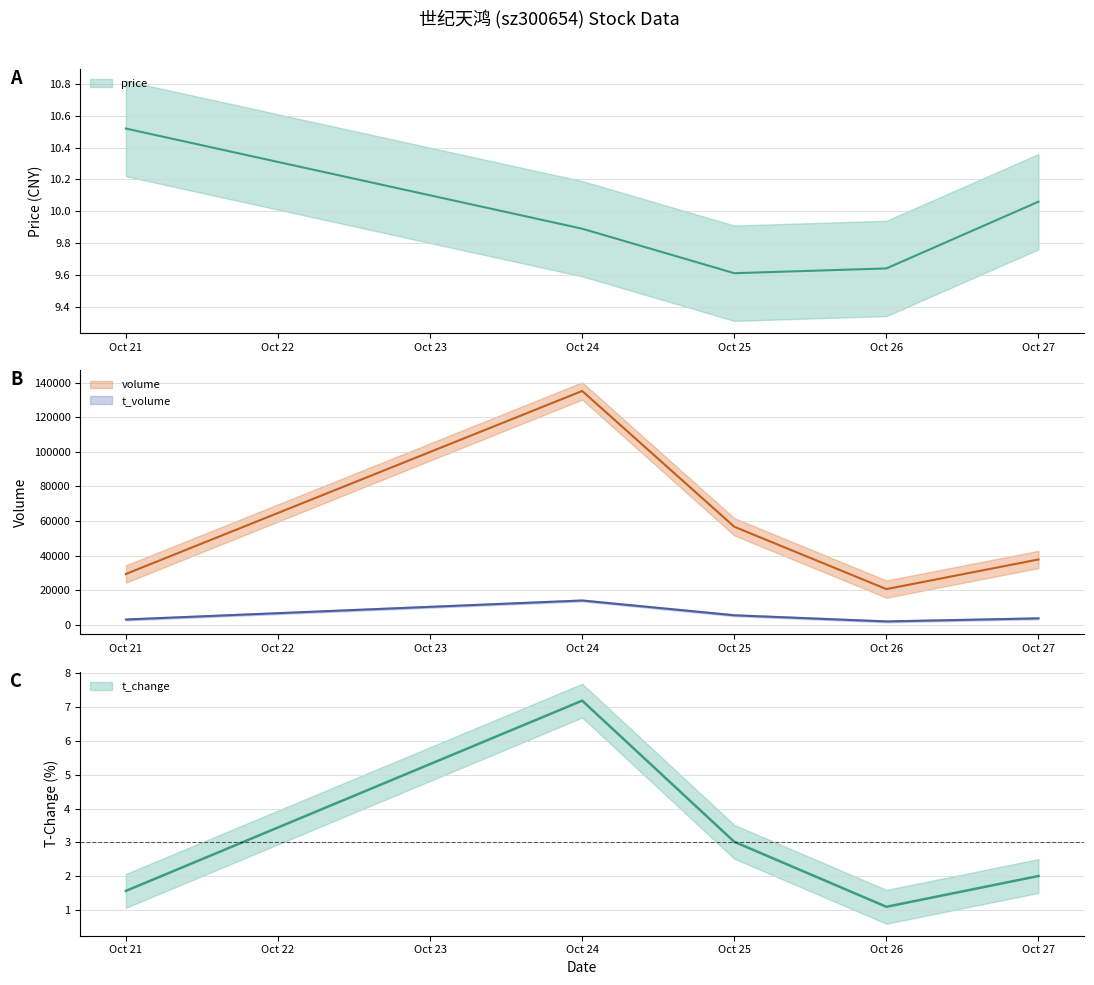

What is the sum of all t_change values?

14.9